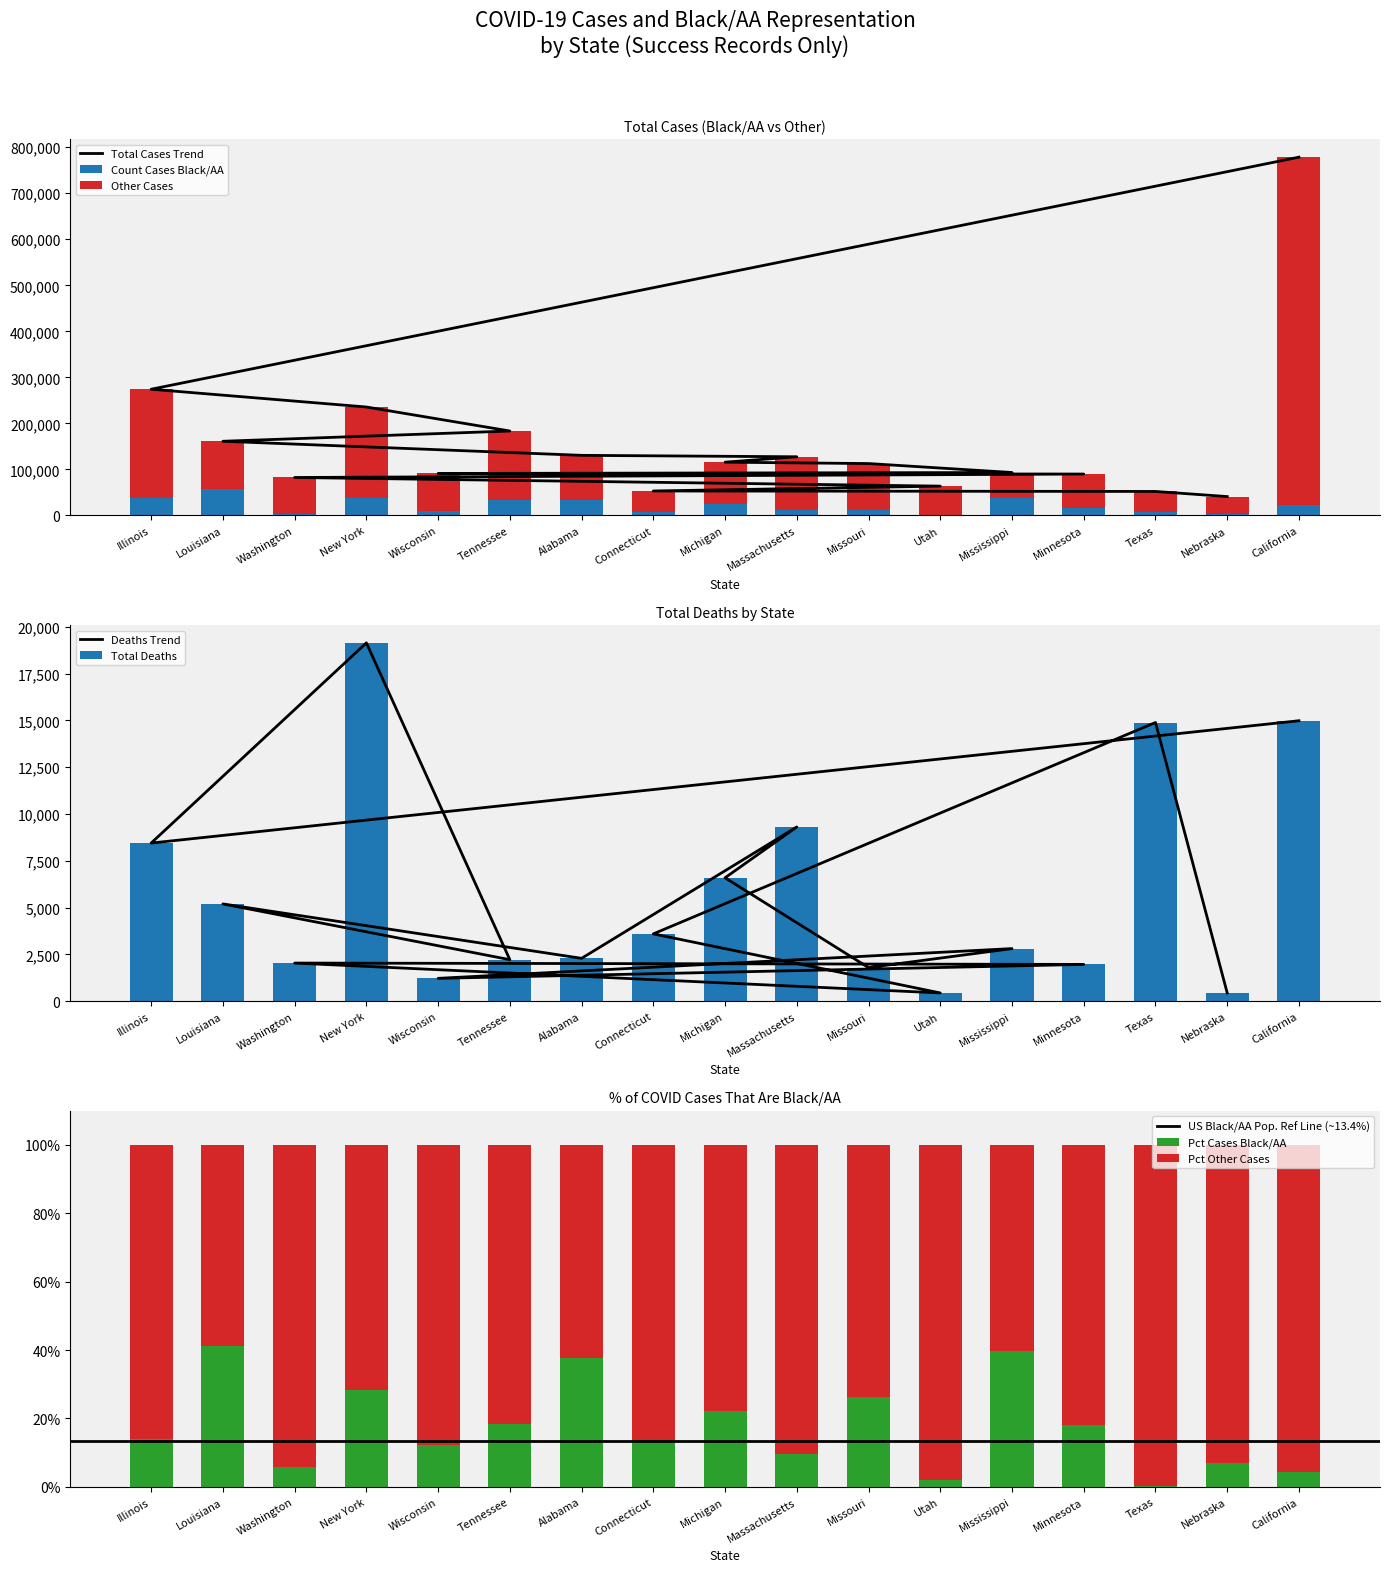

What is the total value across all series at California?

793391.3